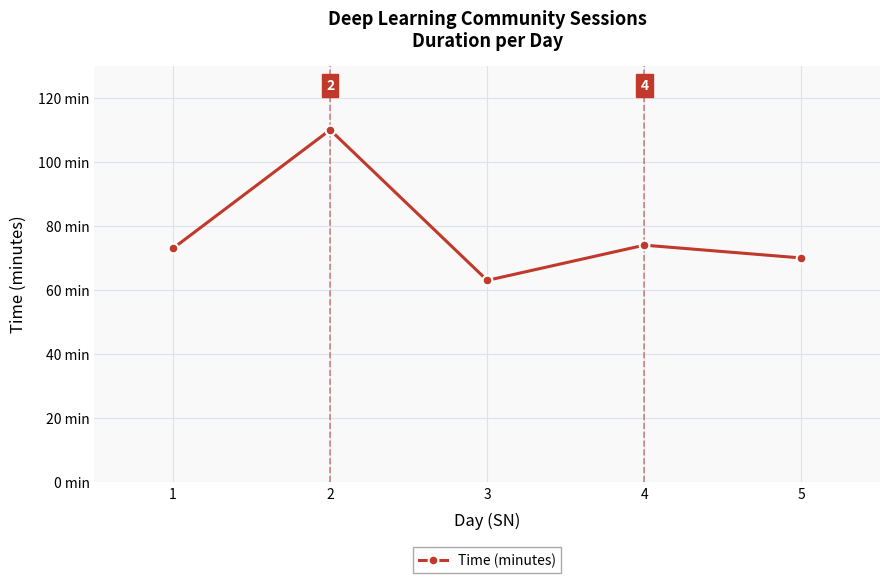

At which label does the data first exceed 73?

2